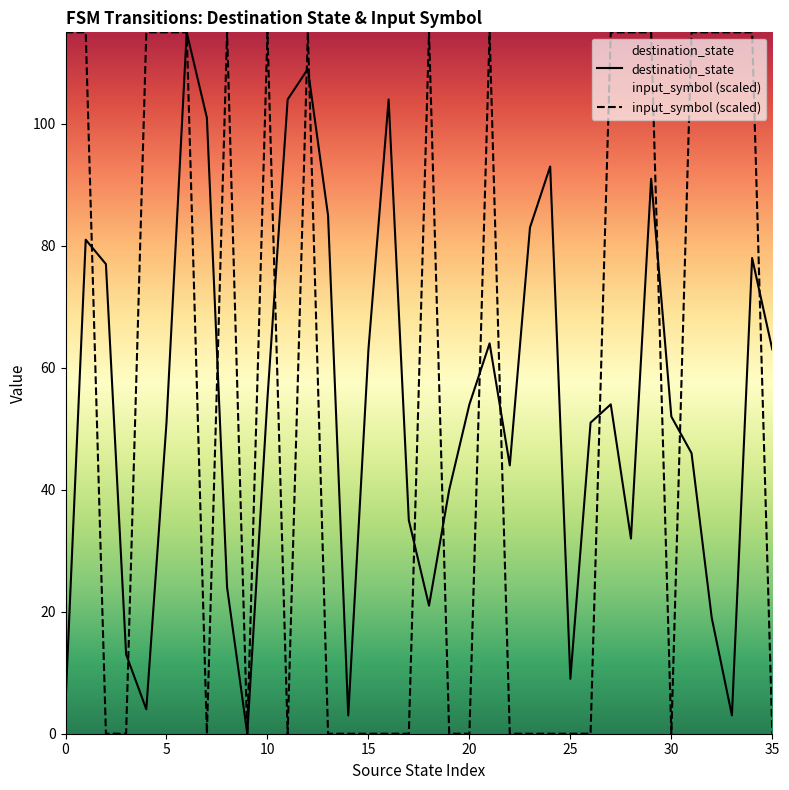

What is the highest value of the destination_state series?

115